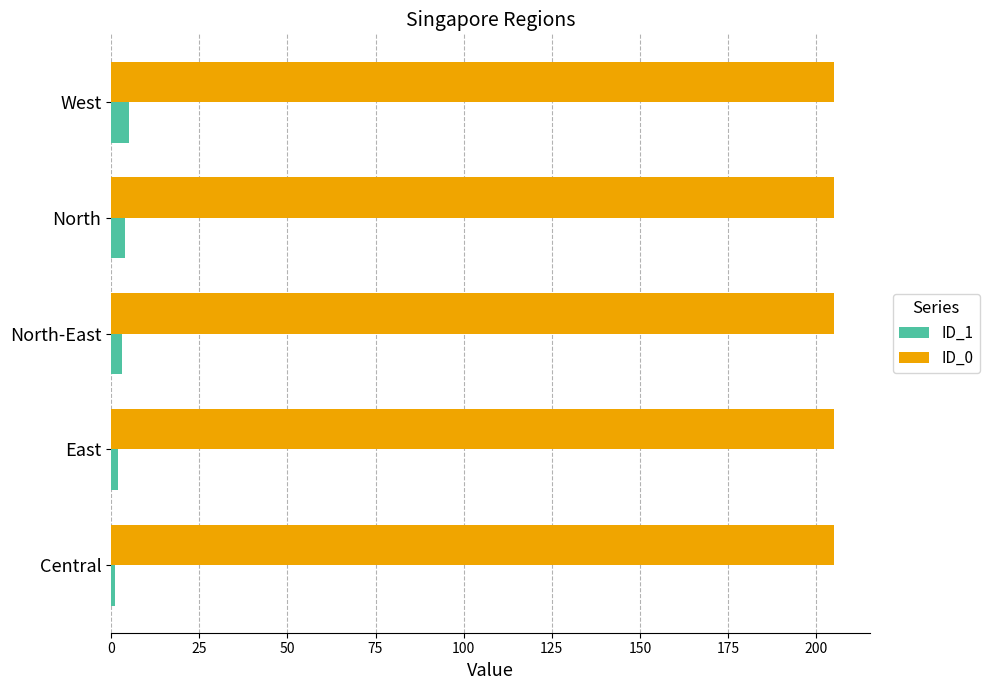

Is it true that ID_0 equals 205 at East?

True